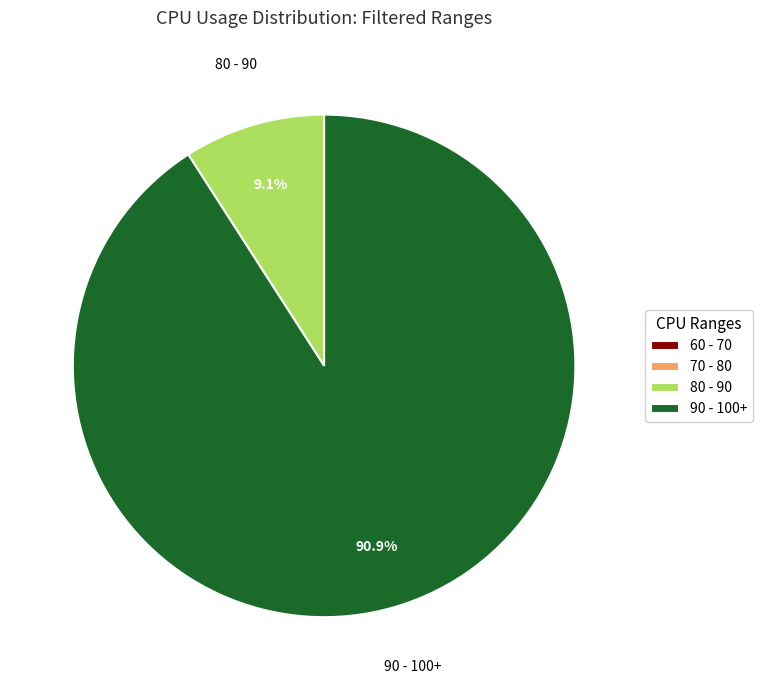

Is there a majority slice in this chart?

Yes